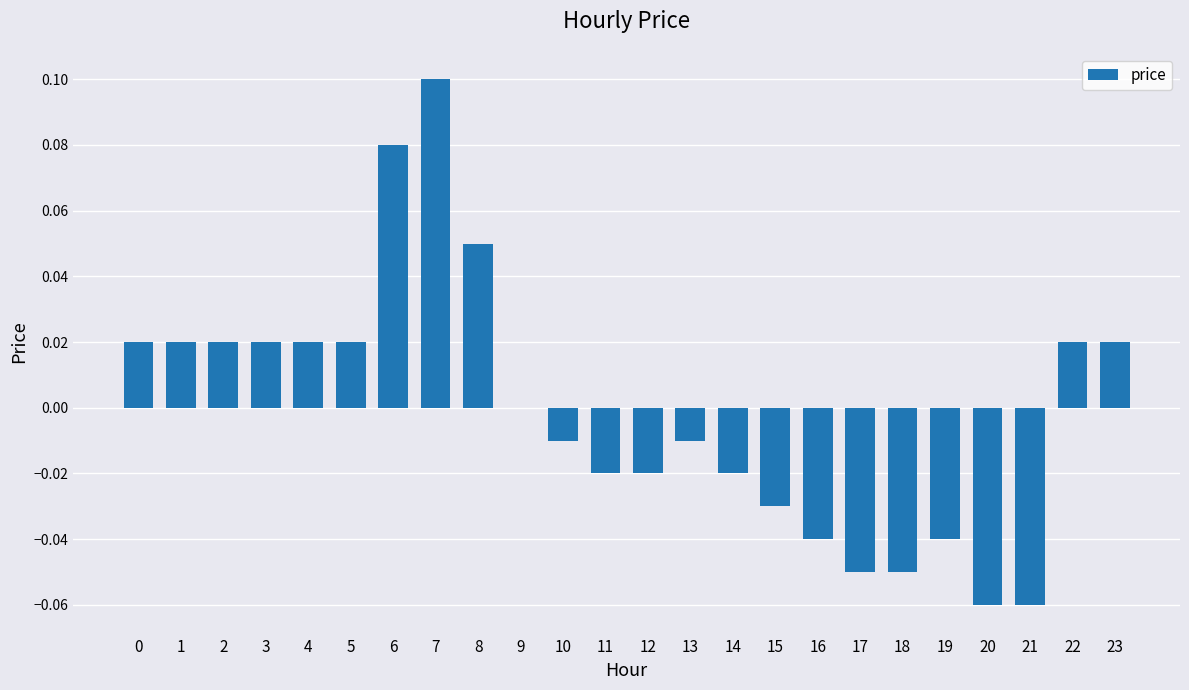

How many categories are shown in the chart?

24